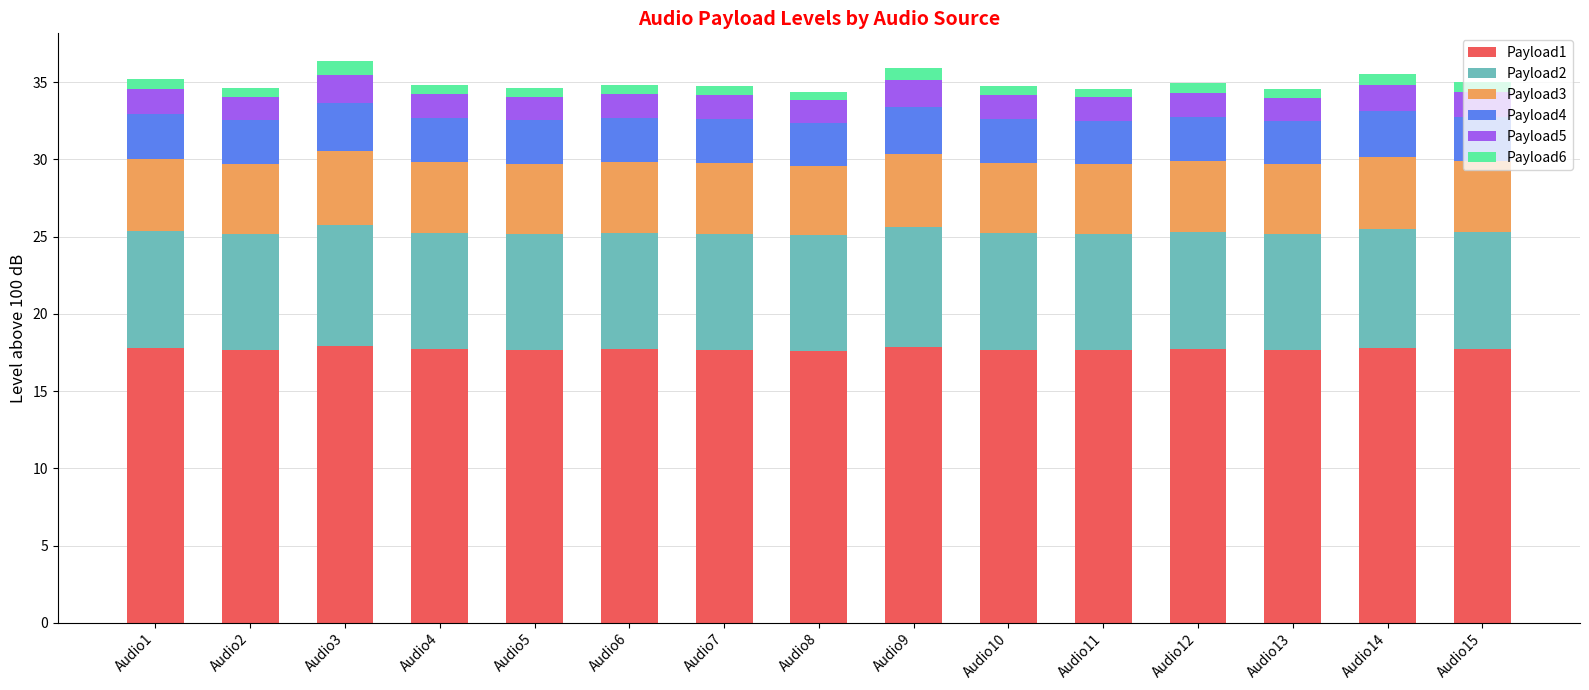

What is the minimum value for Payload1?

17.6